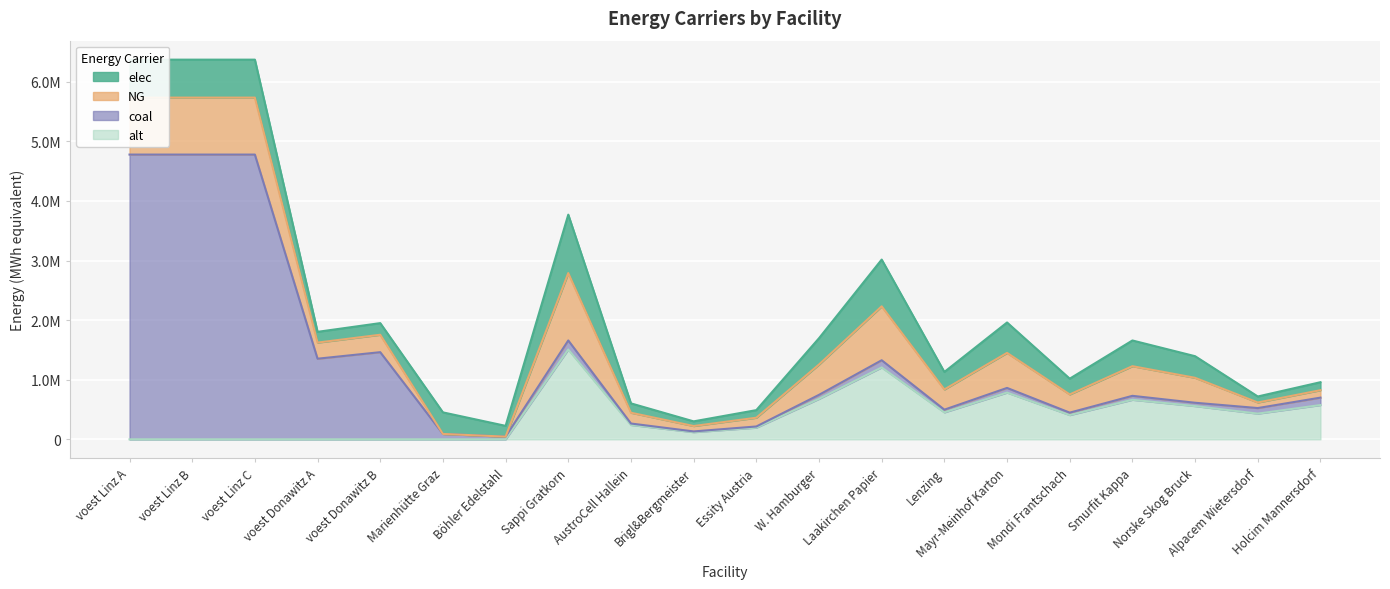

At which category is the sum across all series the highest?

voest Linz A